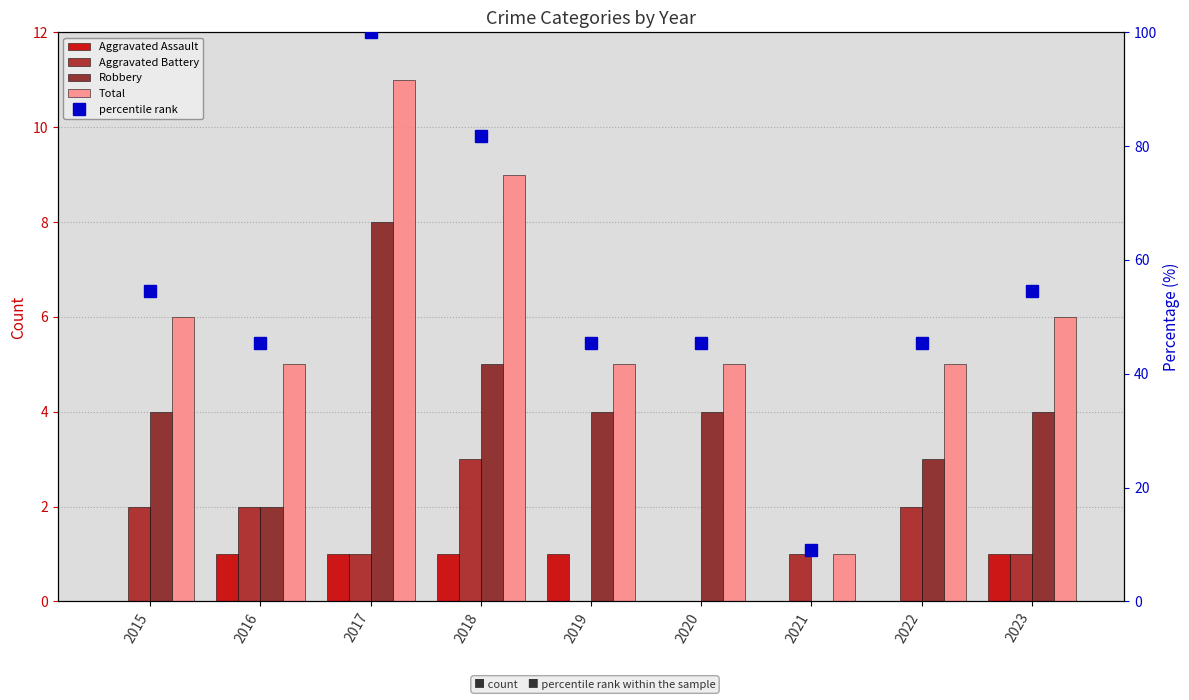

List the labels in order of Robbery value, largest first.

2017, 2018, 2015, 2019, 2020, 2023, 2022, 2016, 2021